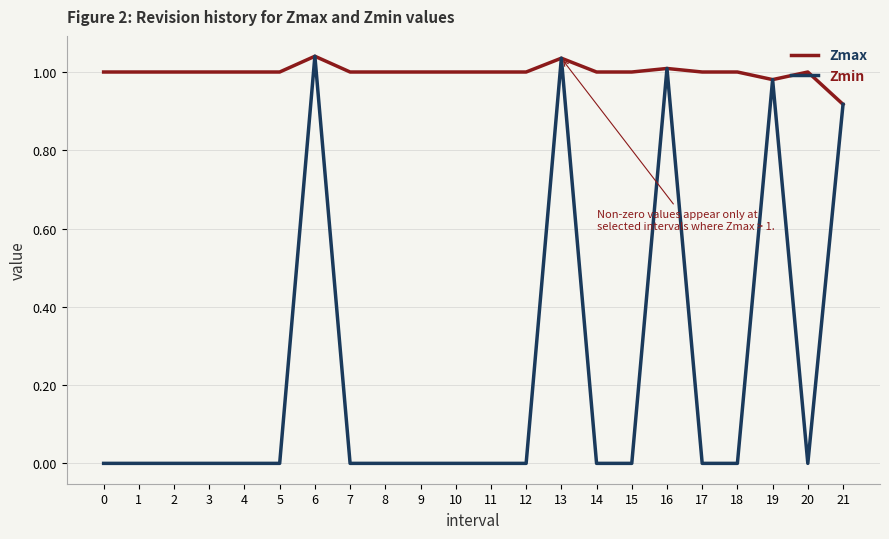

Which series has the largest range (max minus min)?

Zmin